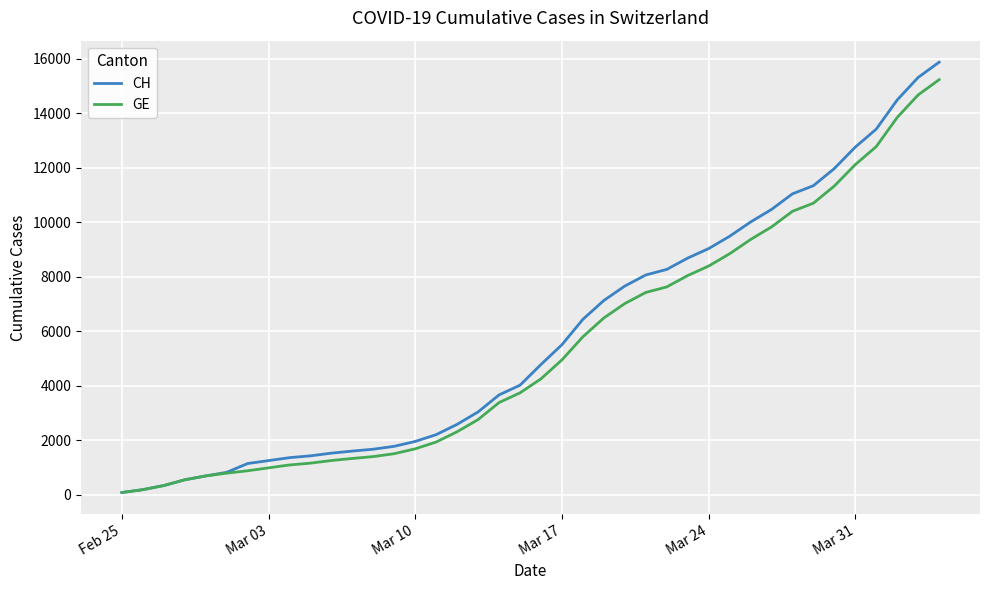

How many values in the GE series are below 4248?

20